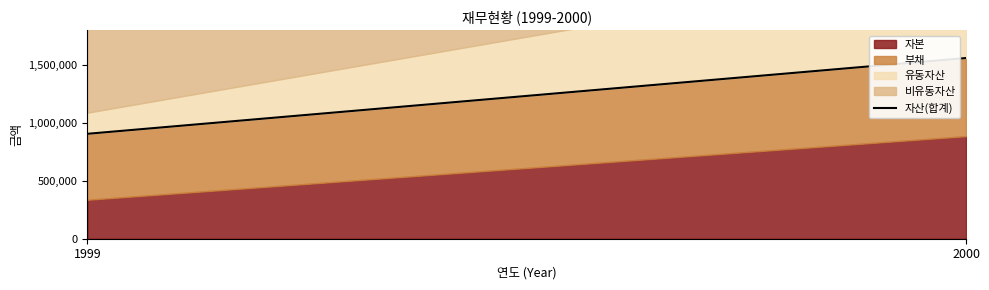

How many lines are shown in the chart?

1